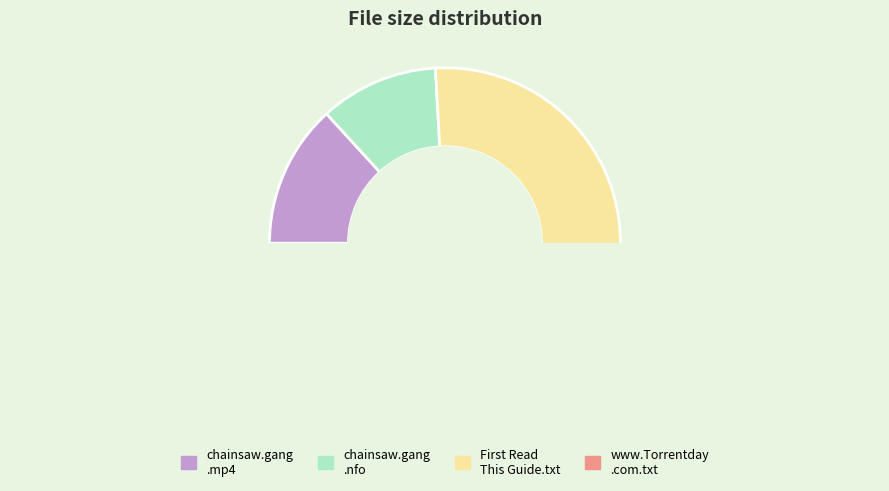

What is the change in value from chainsaw.gang.0109-yestv.mp4 to www.Torrentday.com.txt?

+378.1